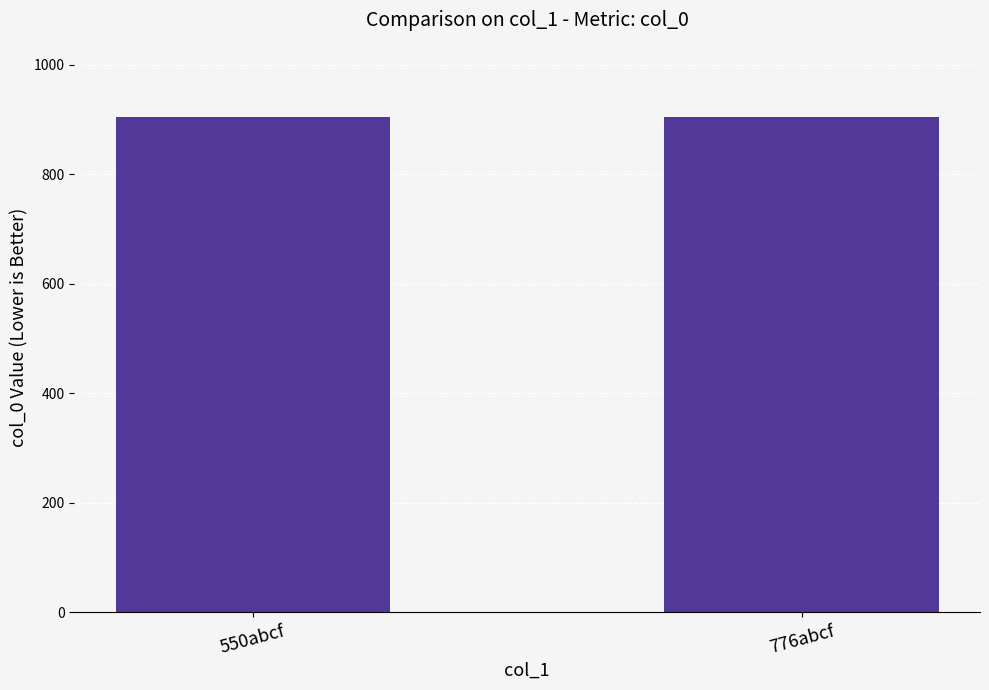

What is the minimum value shown in the chart?

904